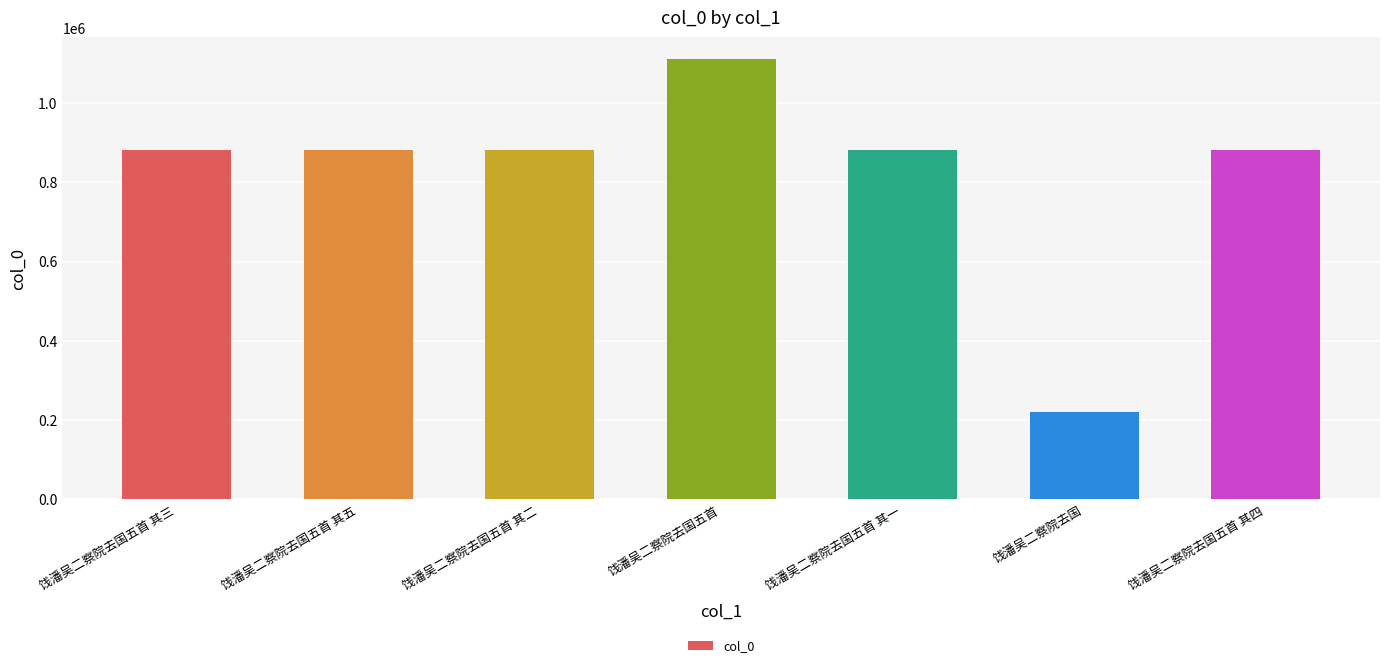

Which label corresponds to the largest value in the chart?

饯潘吴二察院去国五首